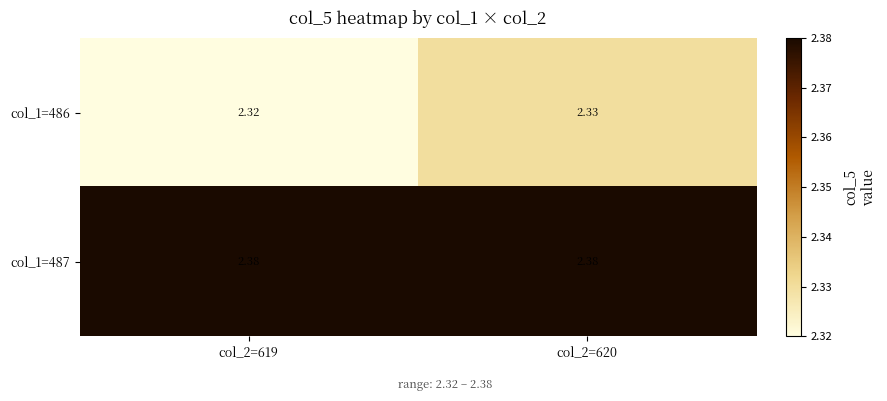

Is the value of col_1=486 at col_2=619 greater than the value of col_1=487 at col_2=619?

No